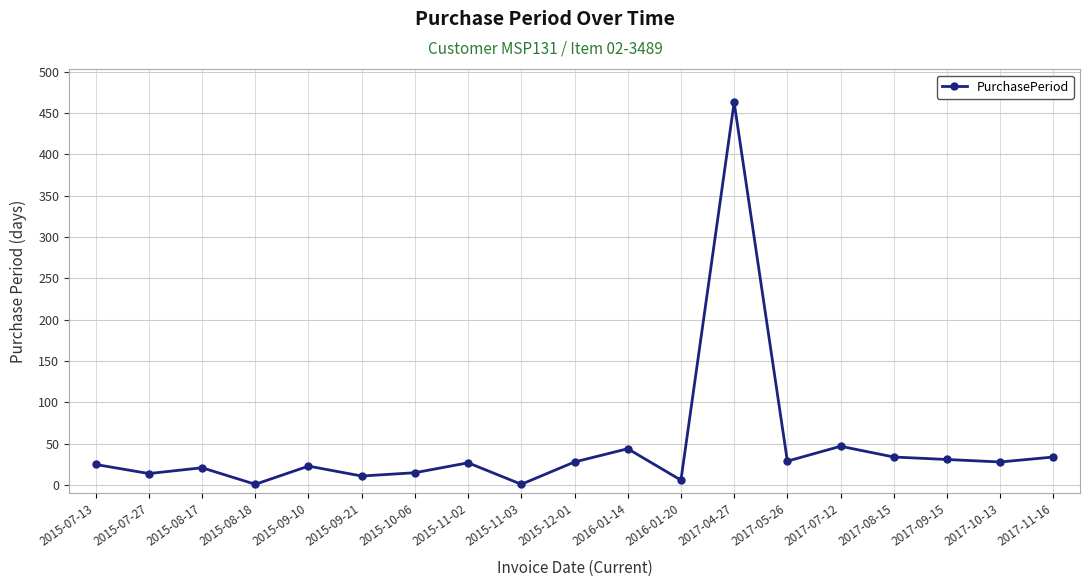

The chart shows a value of 19 at 2016-01-14. True or false?

False